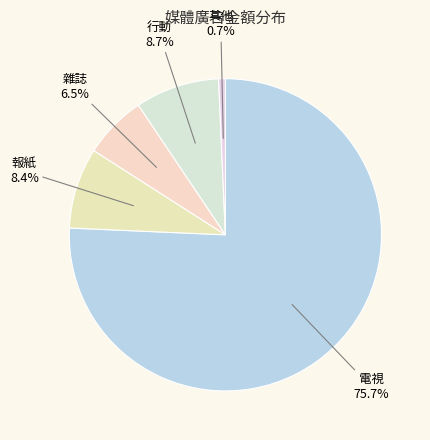

How many slices are in this pie chart?

5